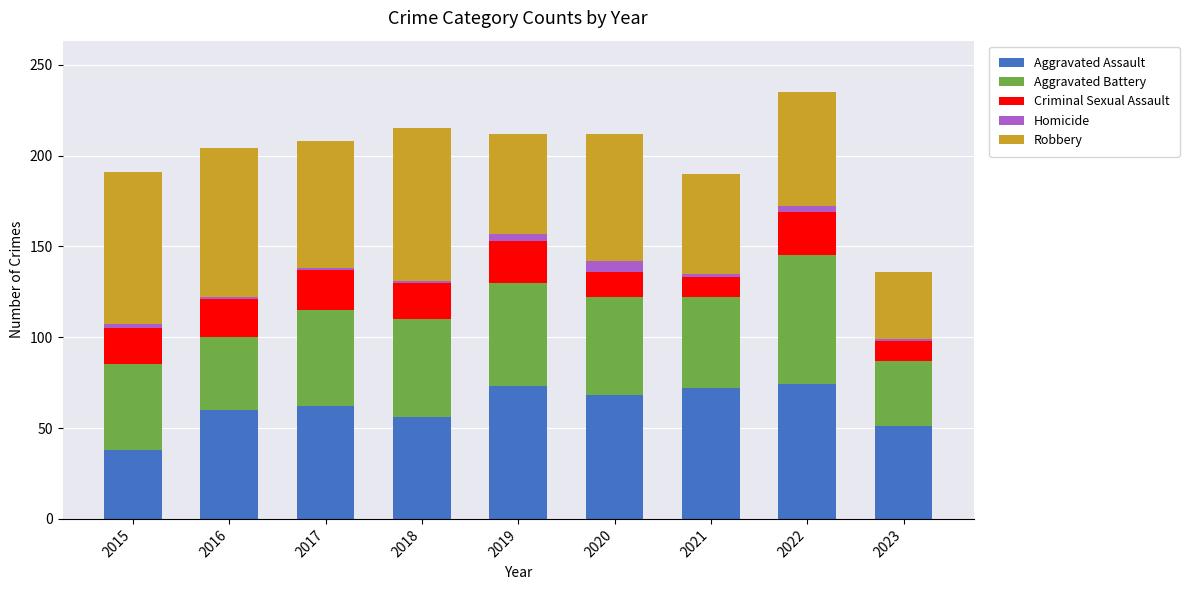

What is the difference between the maximum and minimum values in the Aggravated Assault series?

36